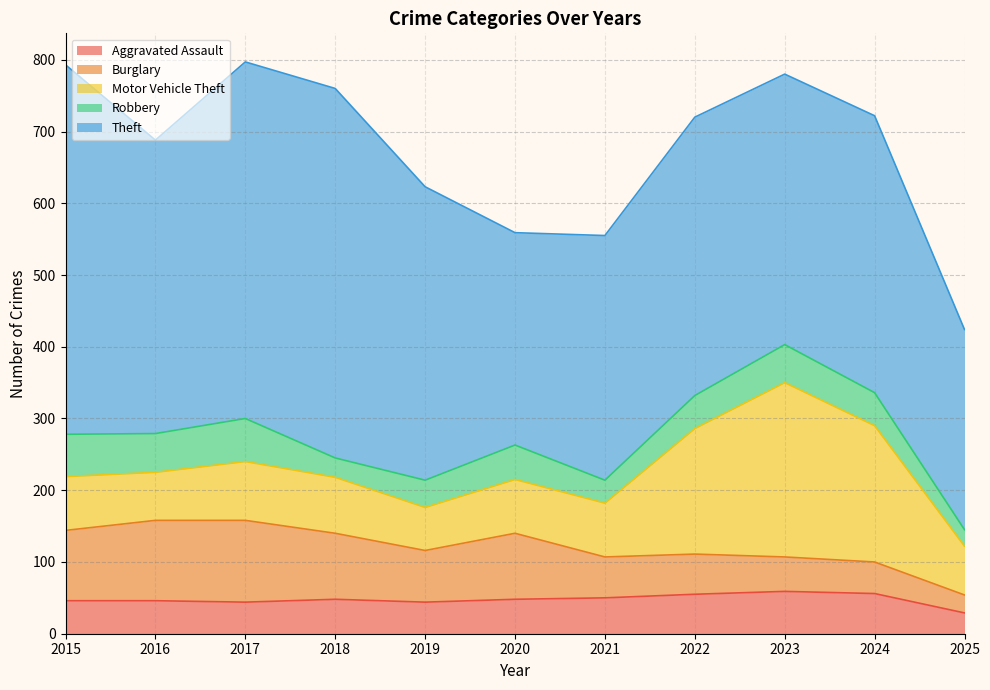

Reading left to right, extract all data points from this chart.

Aggravated Assault: 46	46	44	48	44	48	50	55	59	56	29
Burglary: 98	112	114	92	72	92	57	56	48	44	25
Motor Vehicle Theft: 75	67	82	78	60	75	75	175	243	190	68
Robbery: 59	54	60	27	38	48	32	46	53	46	23
Theft: 515	409	497	515	409	296	341	388	377	386	279